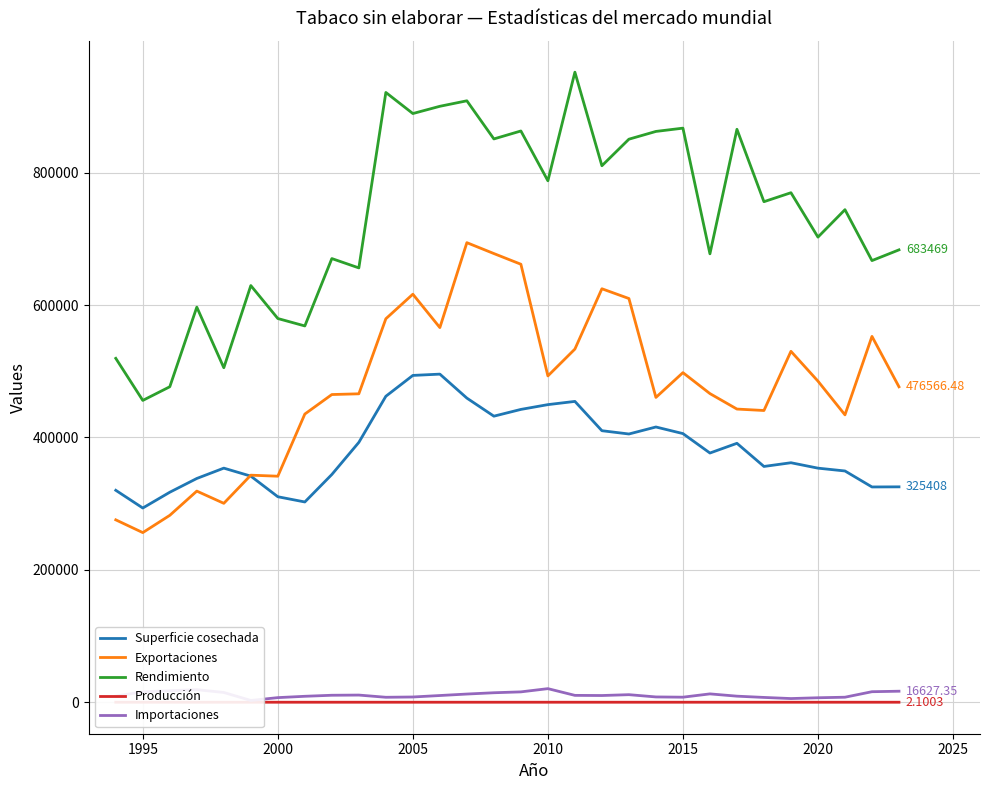

True or false: Exportaciones and Rendimiento intersect in this chart.

False